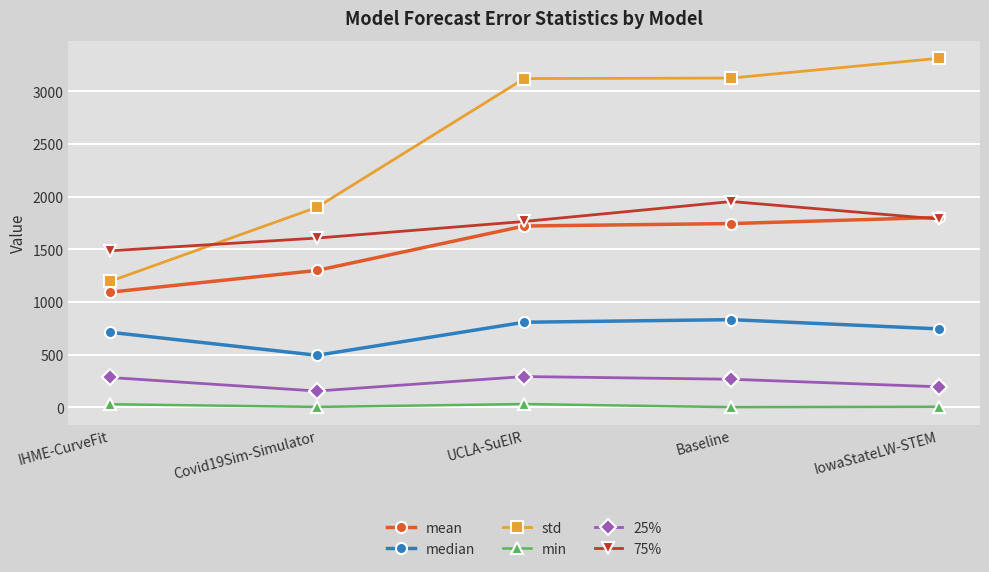

What is the lowest value of the mean series?

1094.0